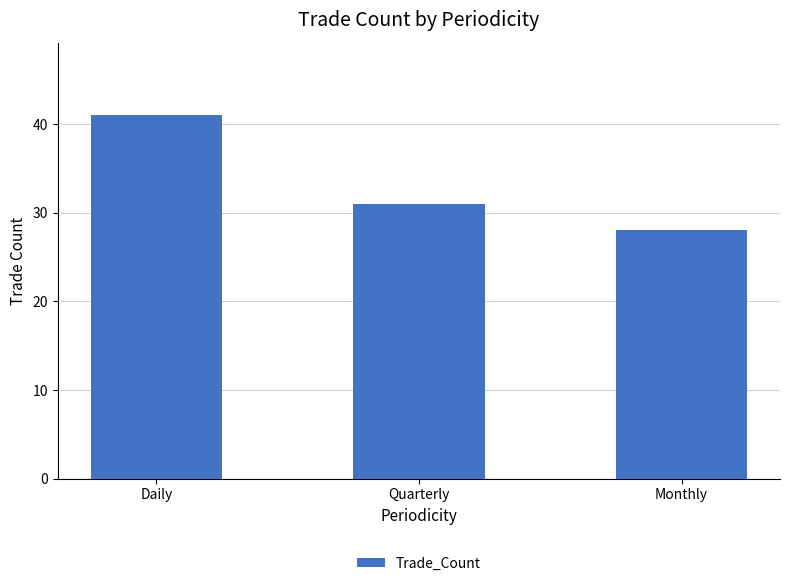

Where is the data nearest to the value 34?

Quarterly